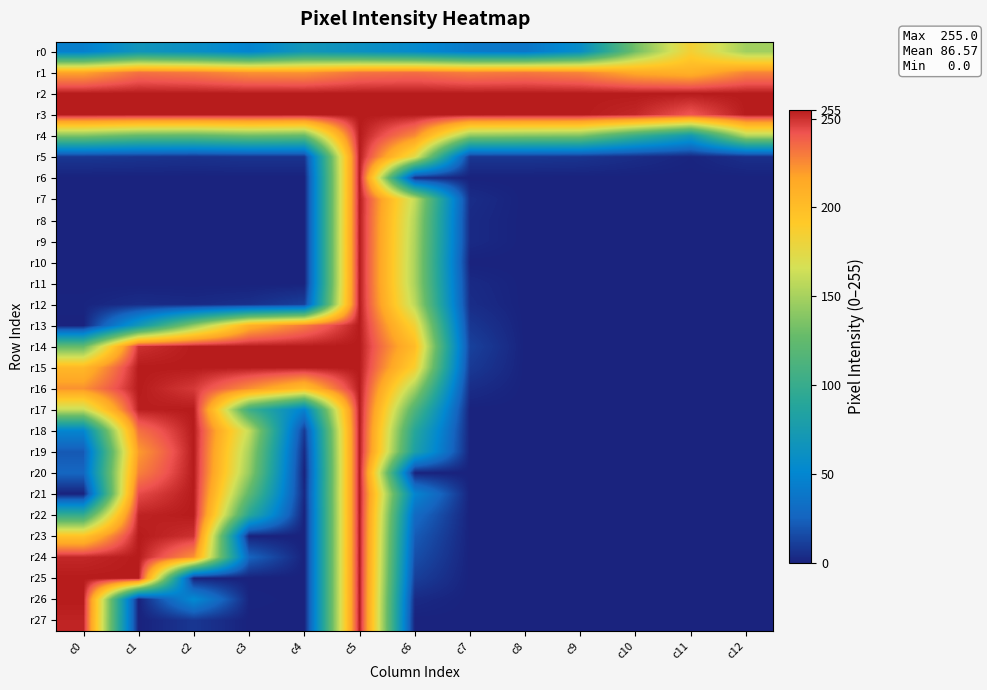

What is the total value across all series at c2?

3896